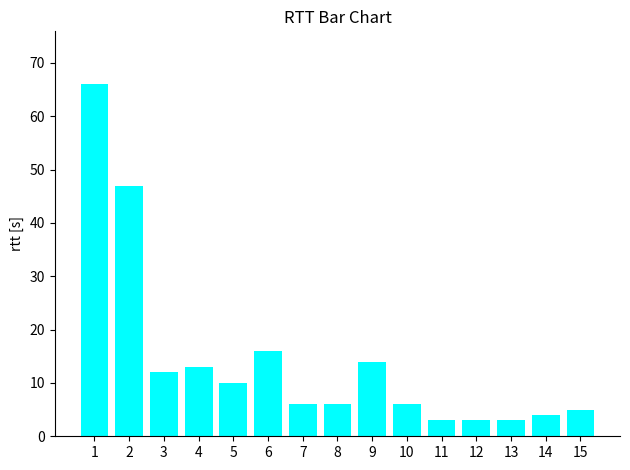

Is it true that the value at 6 is 28?

False